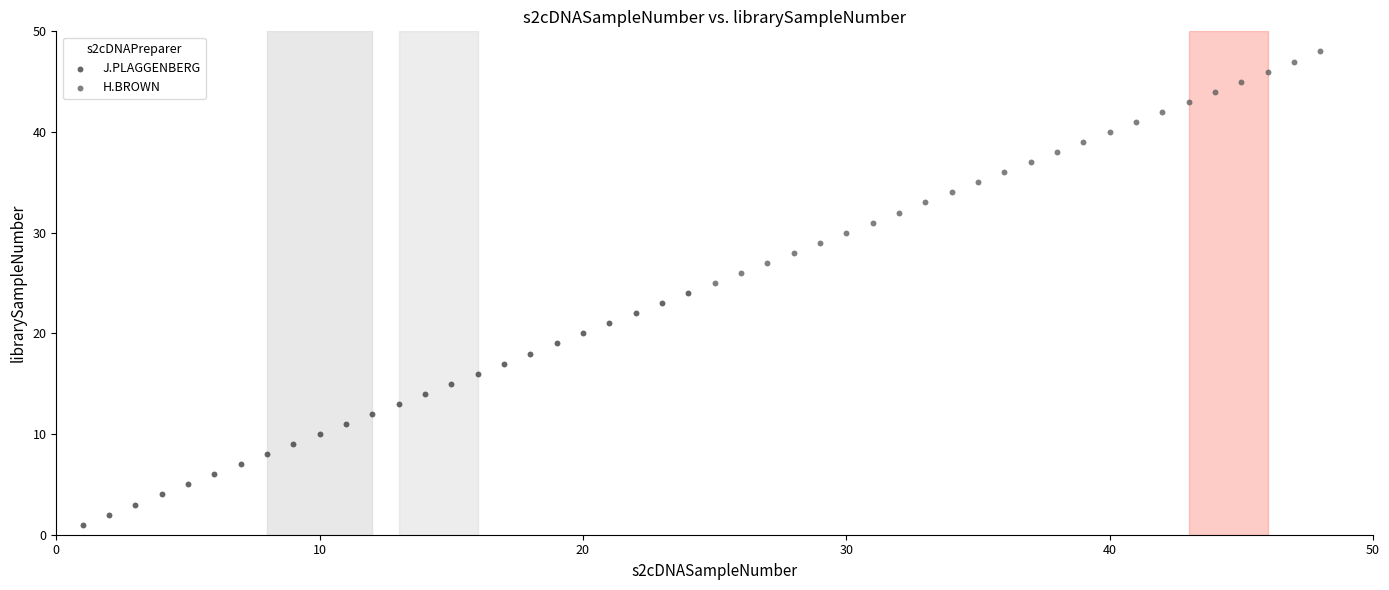

Which series reaches the minimum Y coordinate?

J.PLAGGENBERG